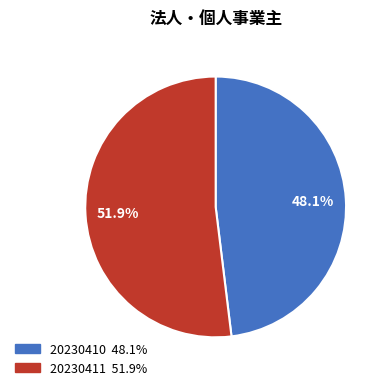

To the nearest percent, what portion does 20230411 represent?

52%